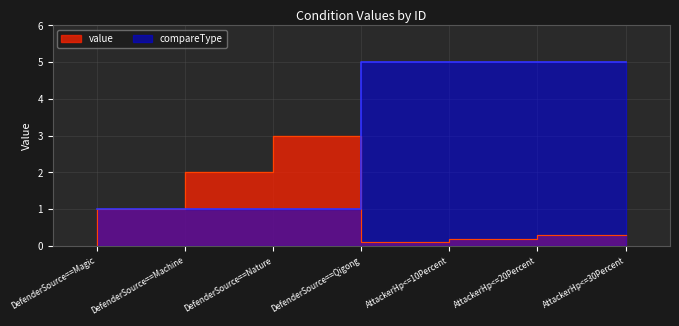

True or false: compareType has a value of 0.7 at DefenderSource==Nature.

False